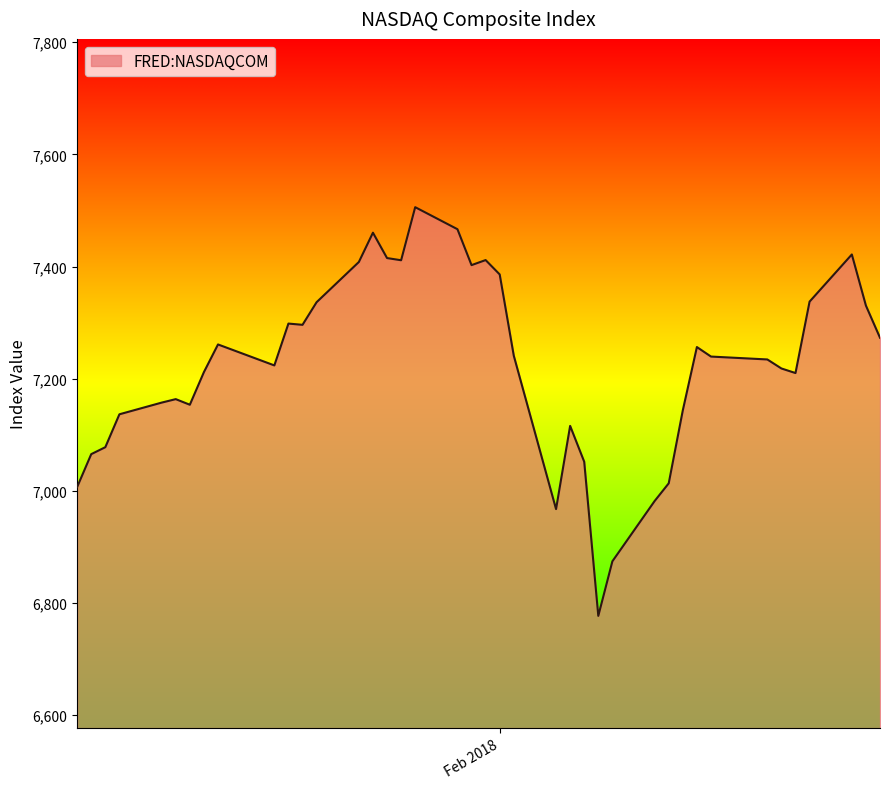

What is the minimum value shown in the chart?

6777.2